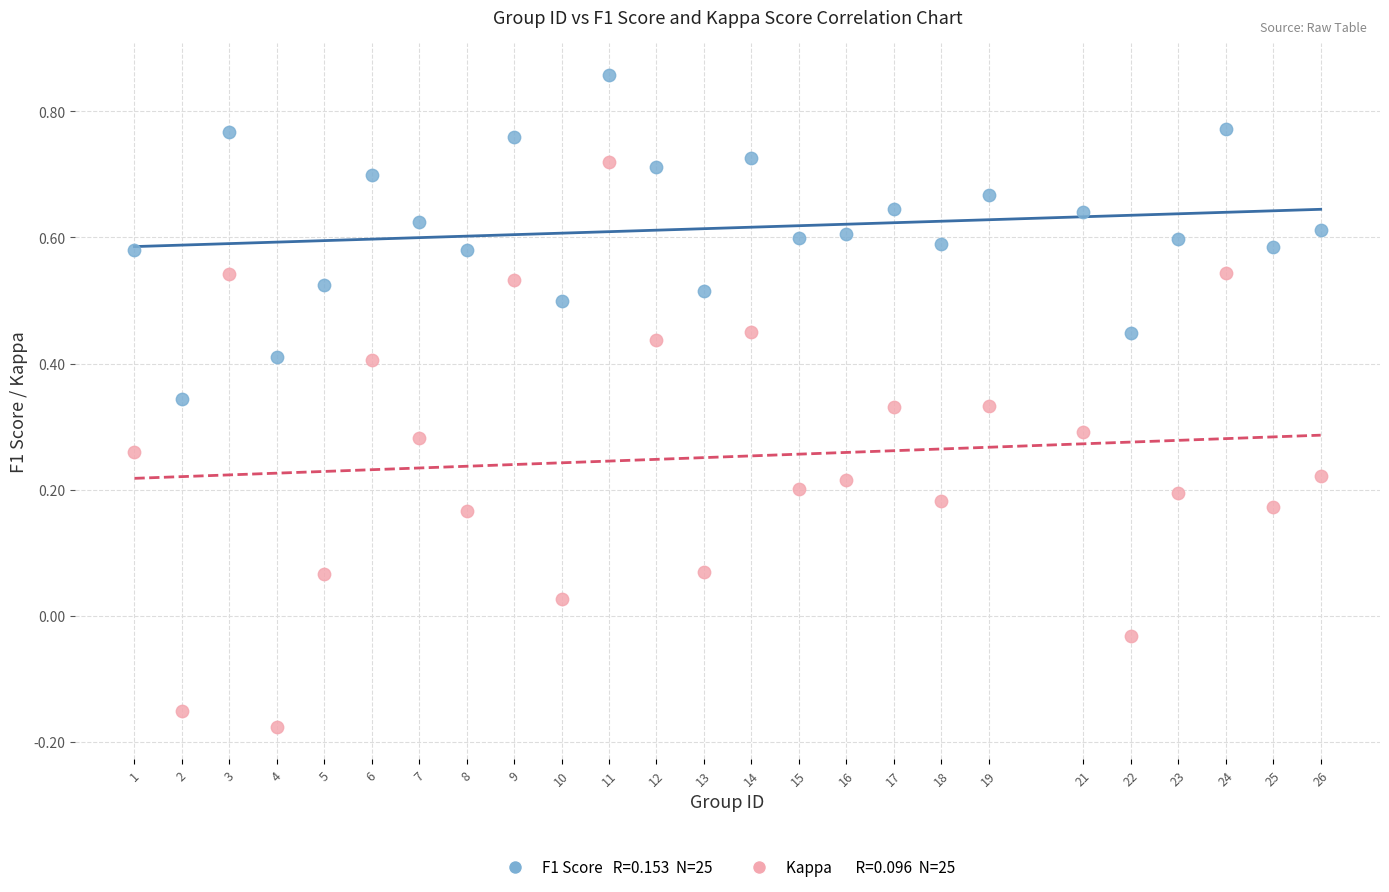

Across all data points, what is the range of X values (max minus min)?

25.0